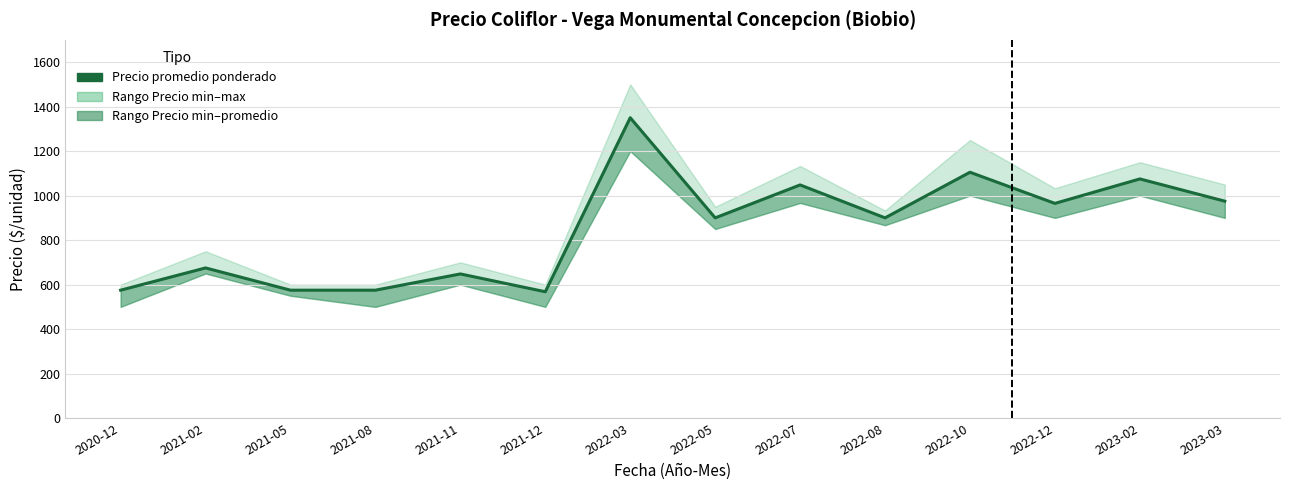

List the labels in order of value, largest first.

2022-03, 2022-10, 2023-02, 2022-07, 2023-03, 2022-12, 2022-05, 2022-08, 2021-02, 2021-11, 2020-12, 2021-05, 2021-08, 2021-12